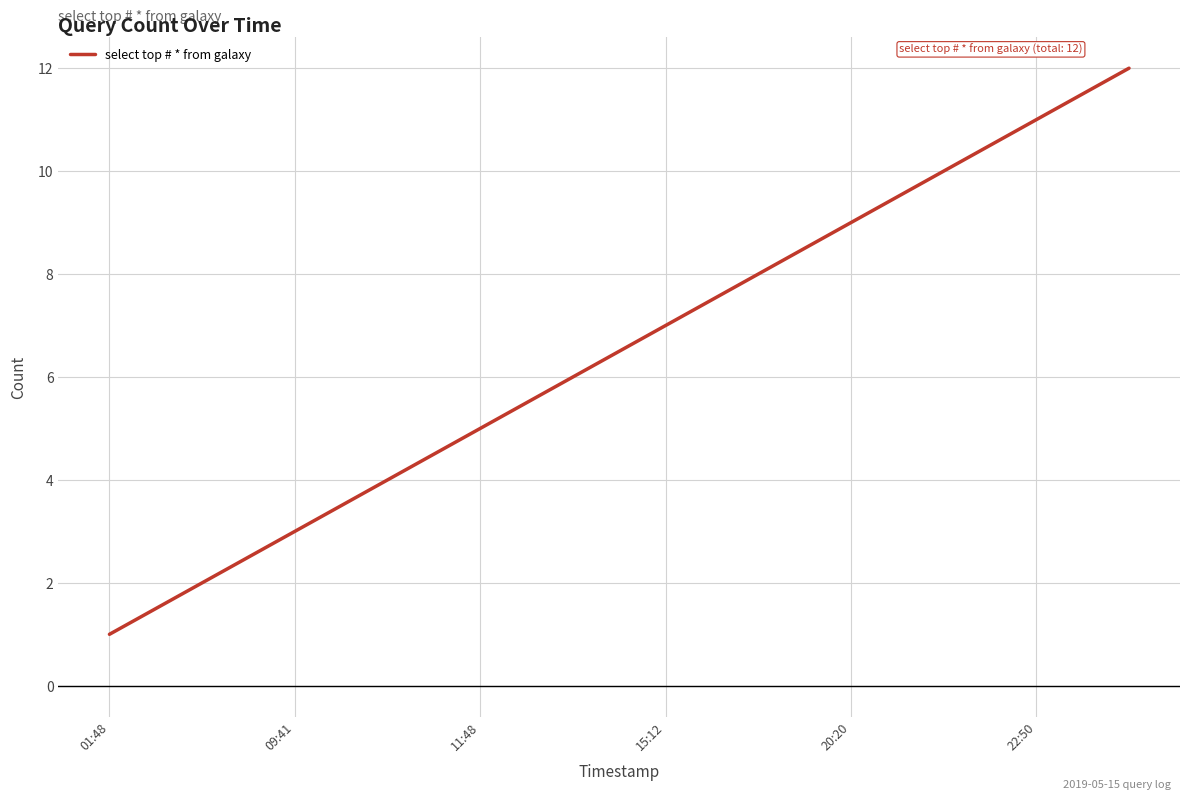

What is the difference between the maximum and minimum values?

11